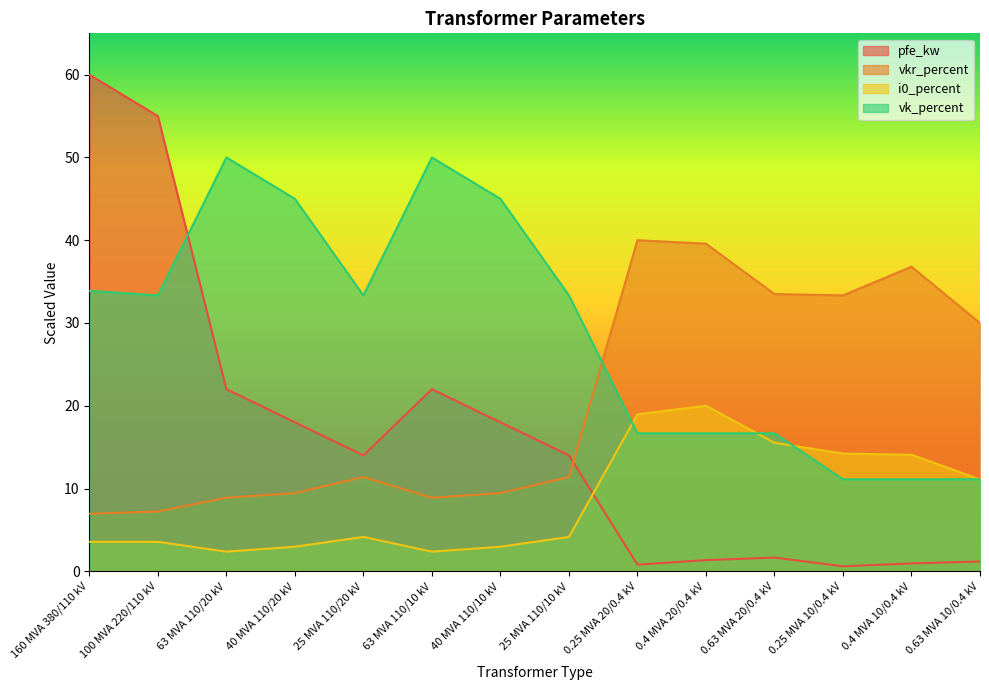

True or false: i0_percent and vkr_percent cross at least once.

False